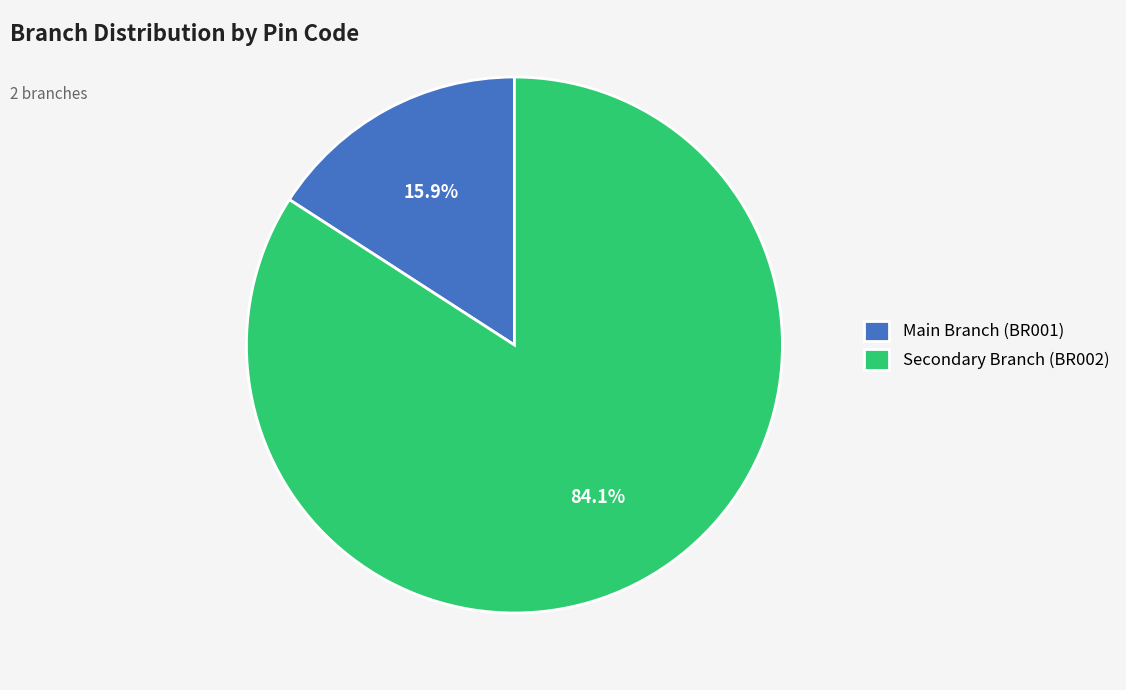

Between Main Branch (BR001) and Secondary Branch (BR002), which is larger?

Secondary Branch (BR002)